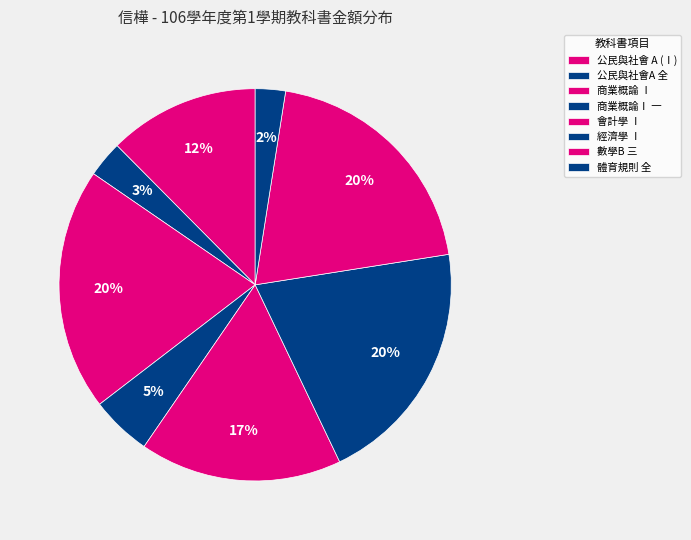

What percentage is the 商業概論 Ⅰ slice, to the nearest percent?

20%